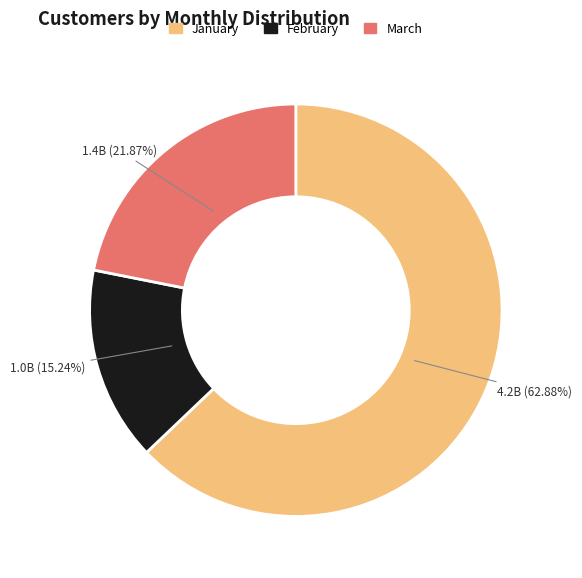

Does any single category account for the majority?

Yes